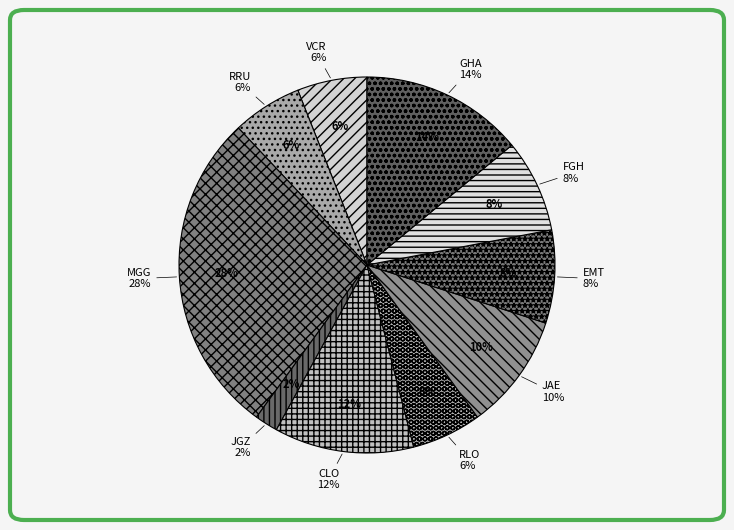

To the nearest percent, what is the combined percentage of VCR and MGG?

34%